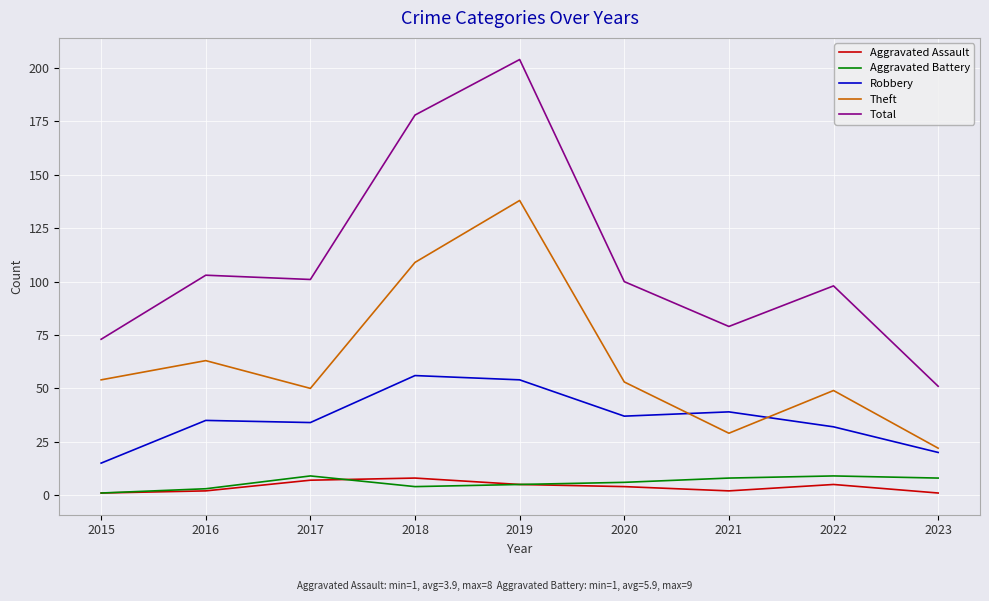

True or false: Total has a value of 53 at 2018.

False